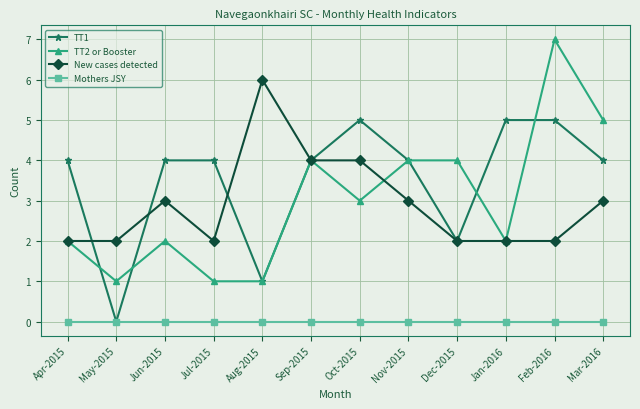

Does the chart have visible grid lines?

Yes